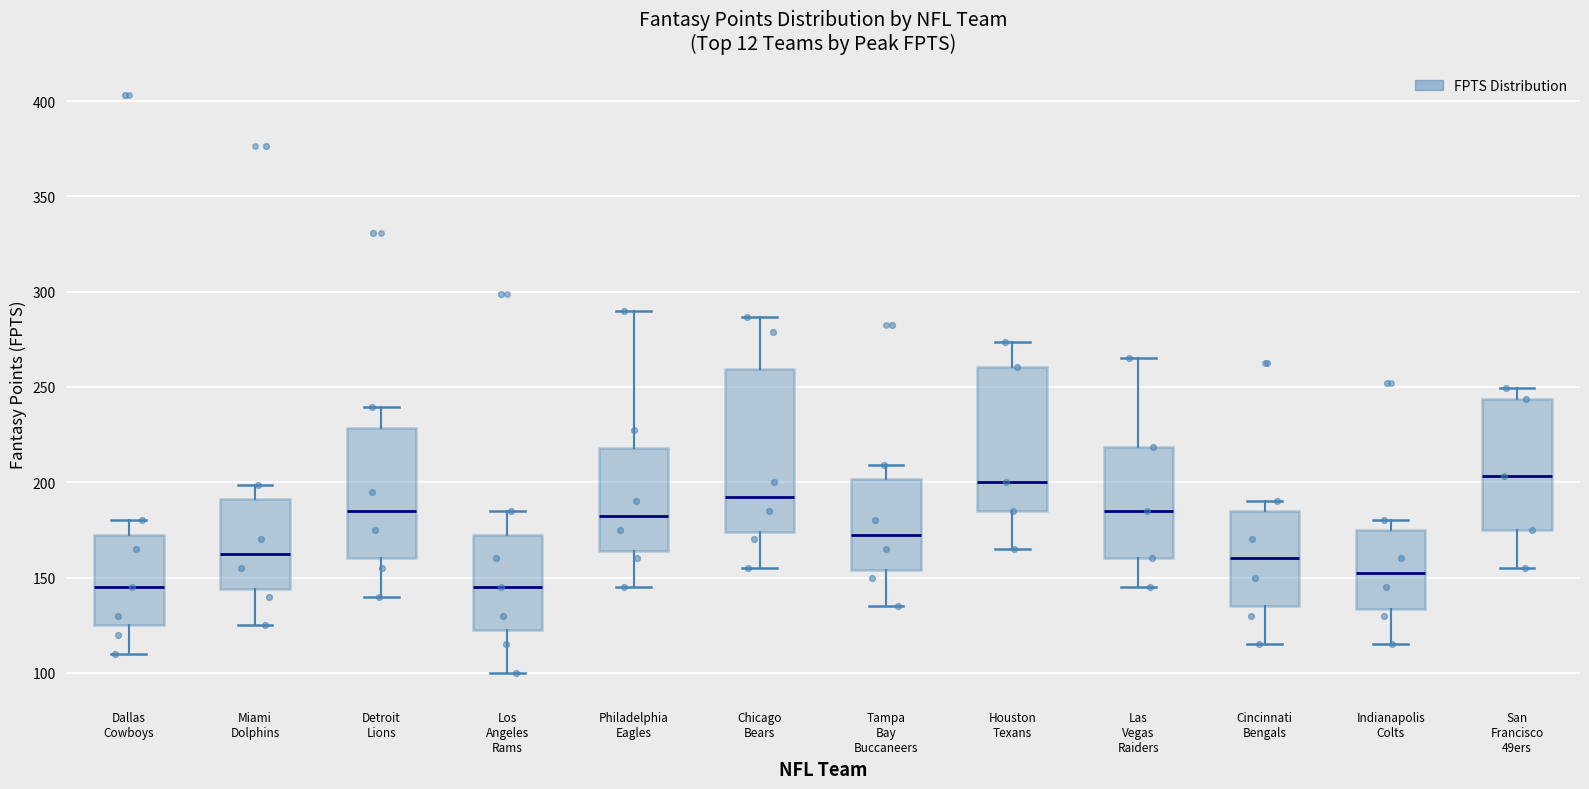

Which box is the tallest, from its lower edge to its upper edge?

Chicago Bears